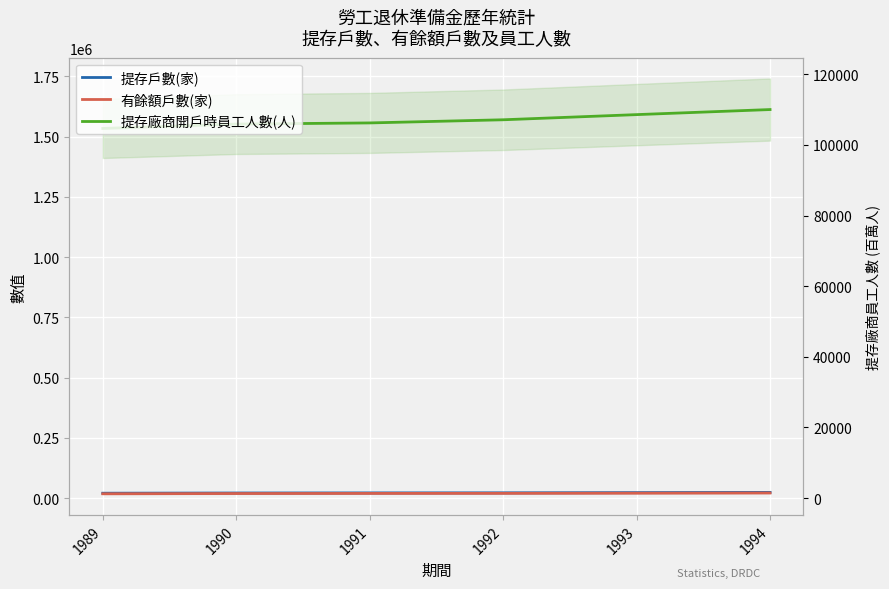

At which category does the chart reach its peak across all series?

1994